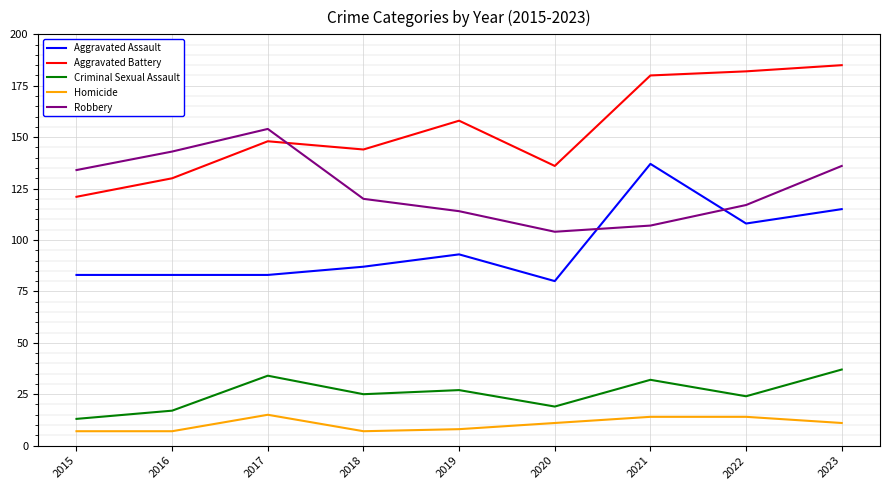

Is it true that Aggravated Battery equals 148 at 2017?

True